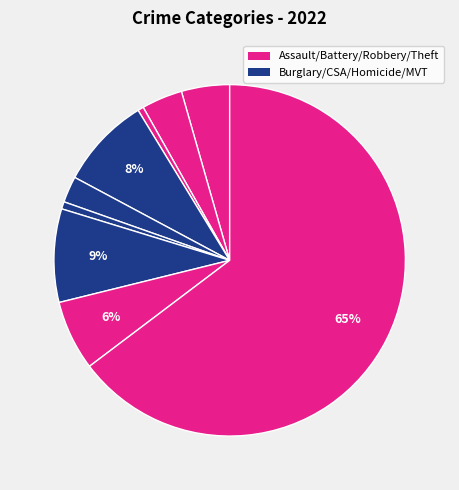

Which category accounts for the majority?

Theft